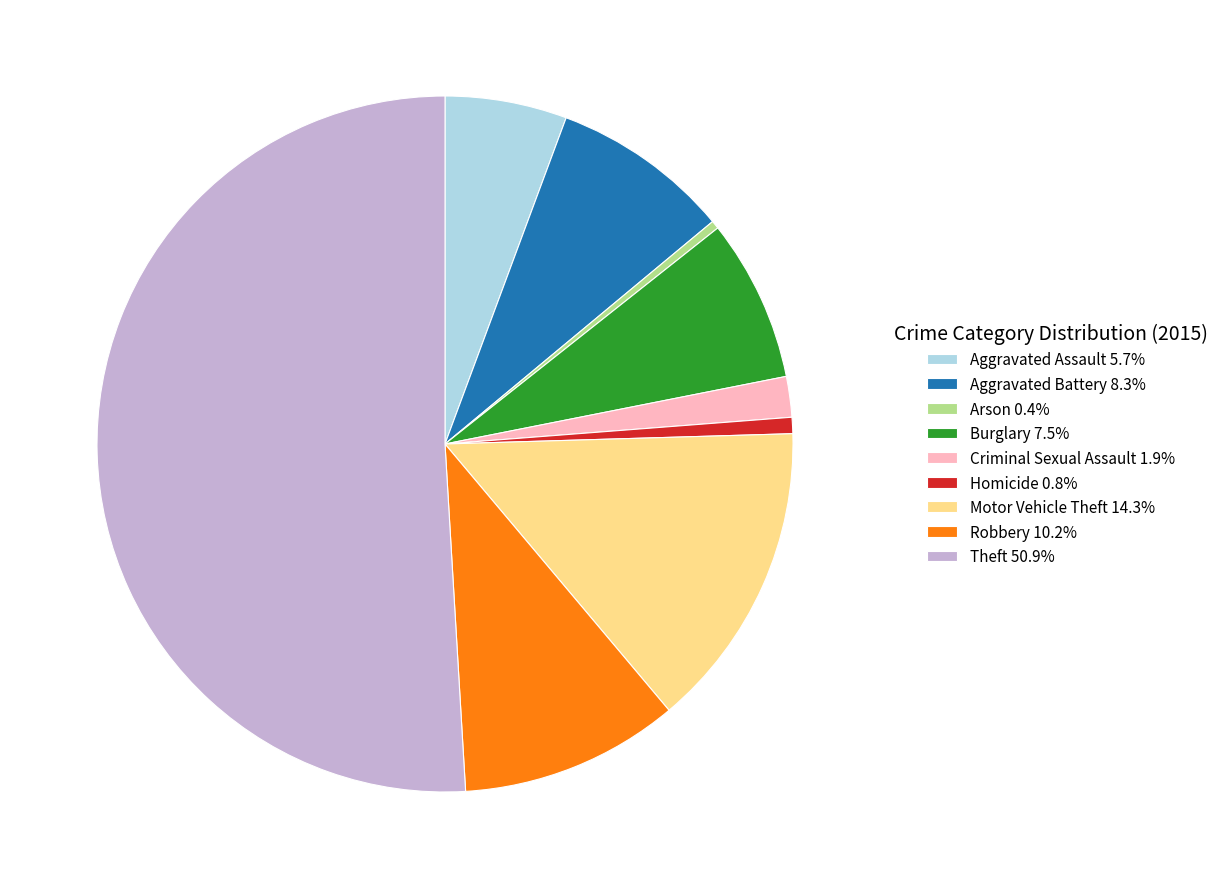

True or false: Aggravated Assault accounts for 1% of the total.

False